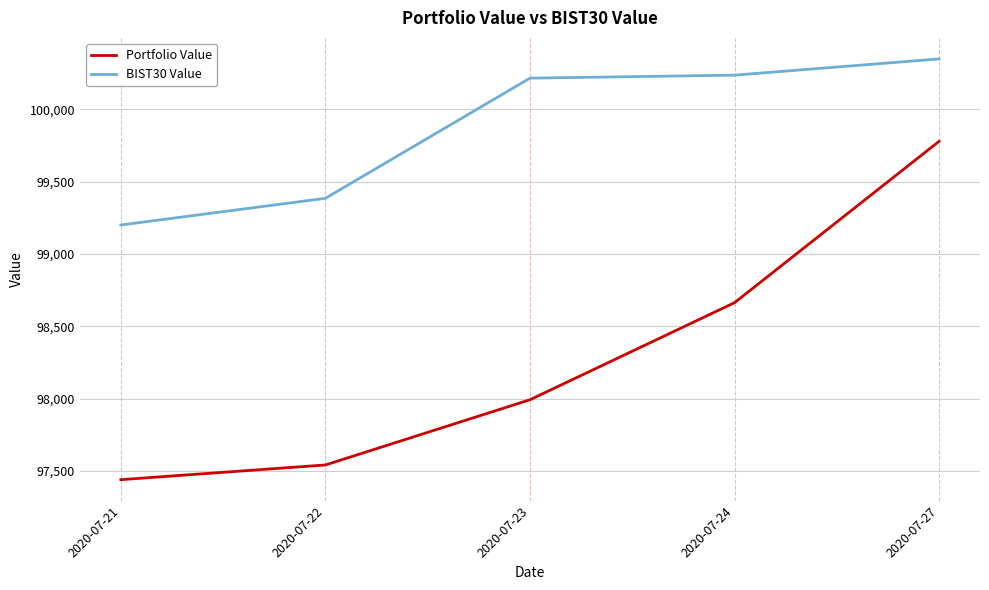

How many categories are shown in the chart?

5